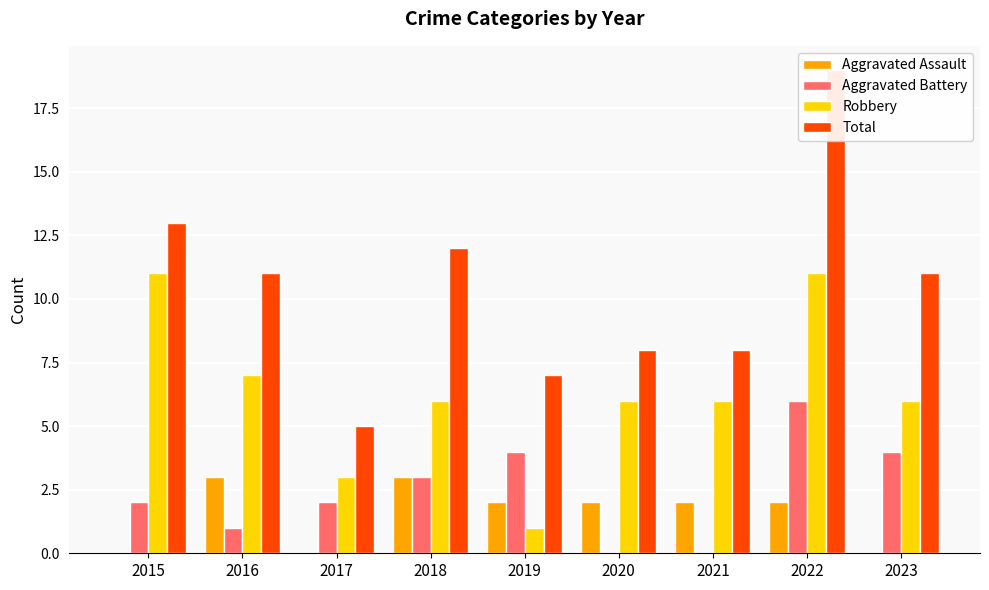

What is the difference between the maximum and minimum values in the Aggravated Assault series?

3